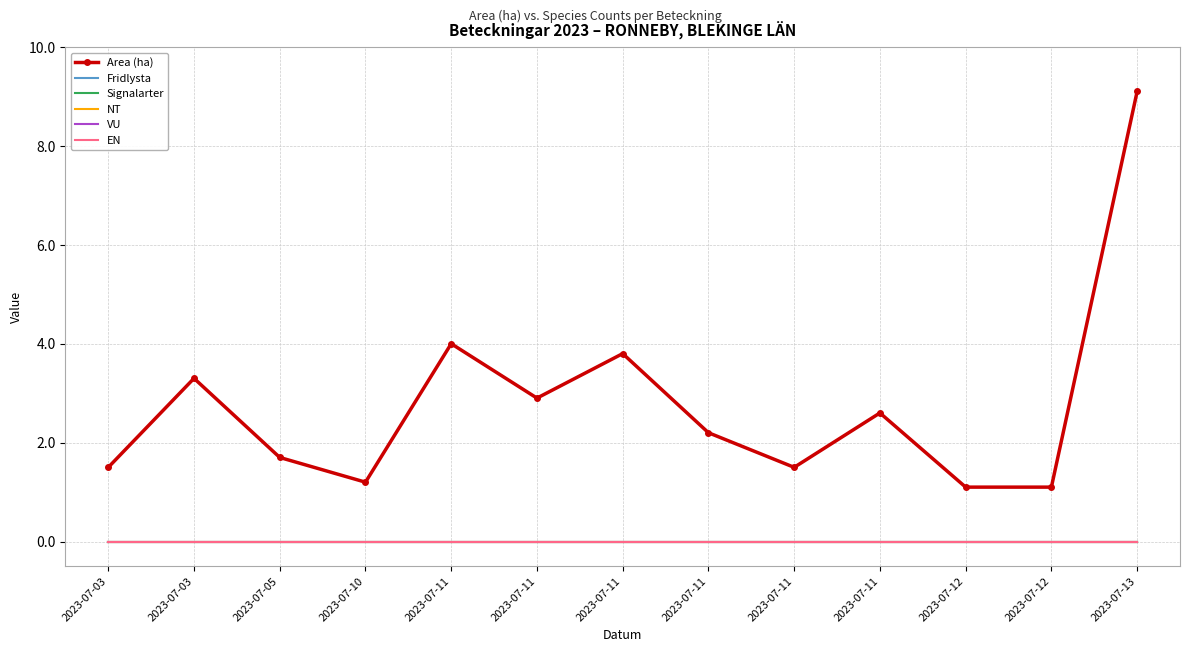

Reading left to right, list all the values displayed in this chart.

Area (ha): 1.5	3.3	1.7	1.2	4.0	2.9	3.8	2.2	1.5	2.6	1.1	1.1	9.1
Fridlysta: 0.0	0.0	0.0	0.0	0.0	0.0	0.0	0.0	0.0	0.0	0.0	0.0	0.0
Signalarter: 0.0	0.0	0.0	0.0	0.0	0.0	0.0	0.0	0.0	0.0	0.0	0.0	0.0
NT: 0.0	0.0	0.0	0.0	0.0	0.0	0.0	0.0	0.0	0.0	0.0	0.0	0.0
VU: 0.0	0.0	0.0	0.0	0.0	0.0	0.0	0.0	0.0	0.0	0.0	0.0	0.0
EN: 0.0	0.0	0.0	0.0	0.0	0.0	0.0	0.0	0.0	0.0	0.0	0.0	0.0